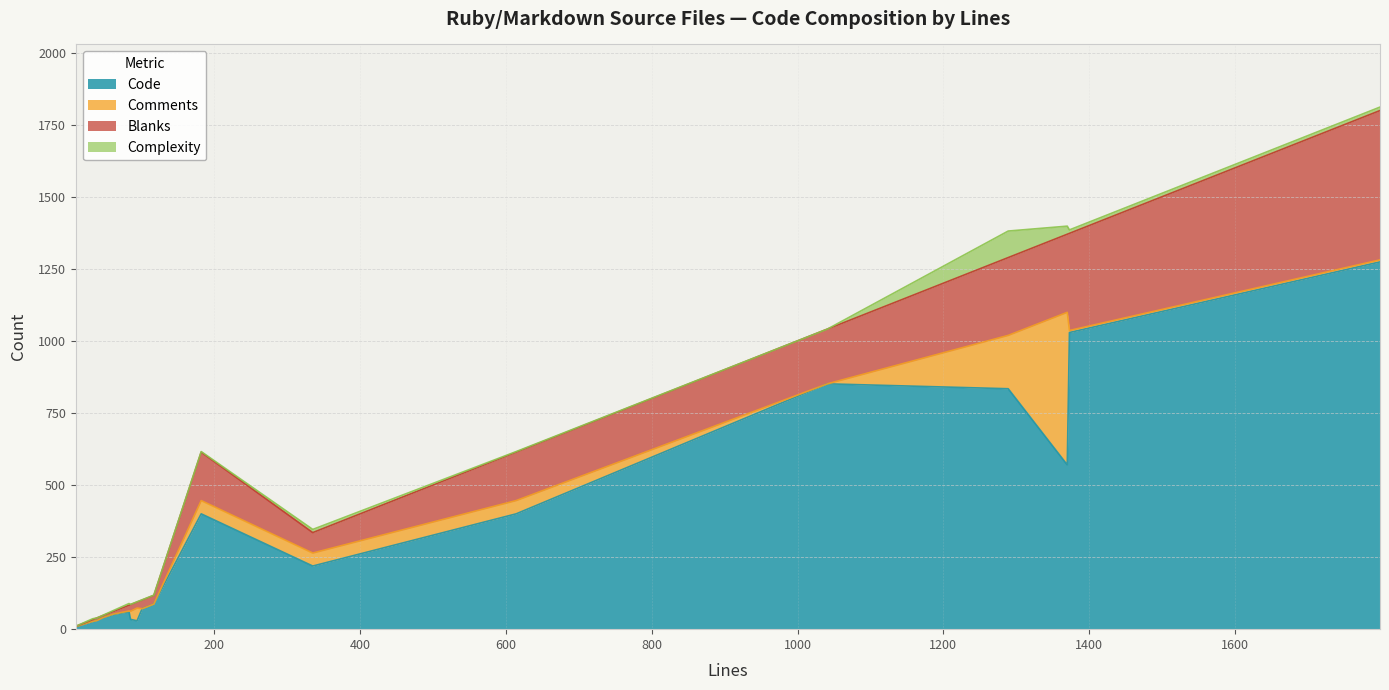

What is the difference between the maximum and minimum values in the Blanks series?

517